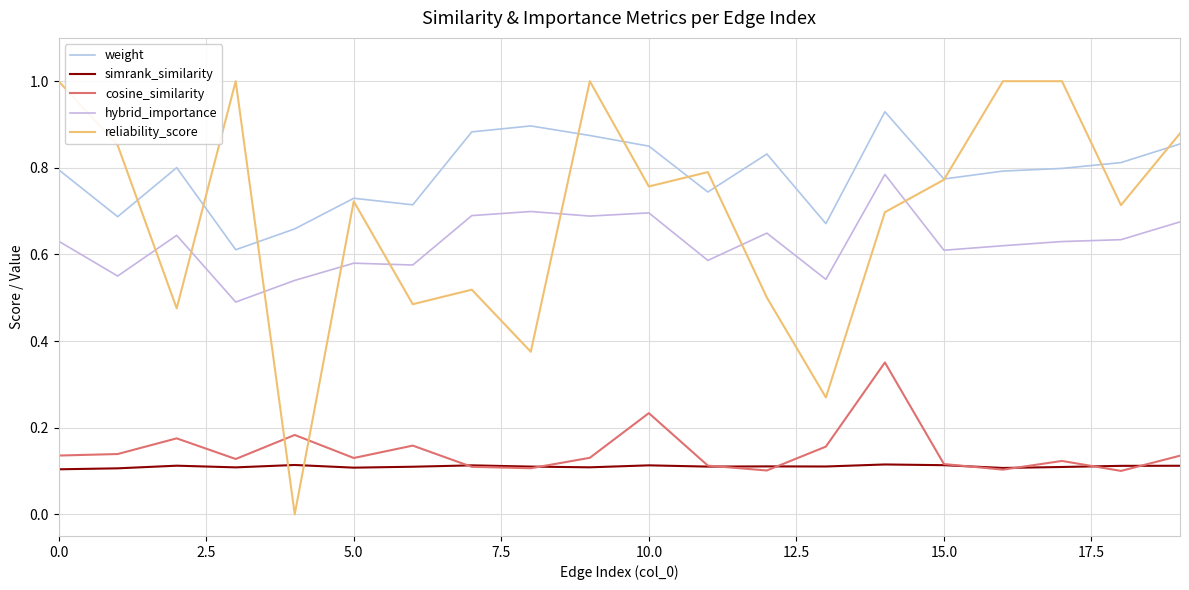

True or false: cosine_similarity and weight intersect in this chart.

False